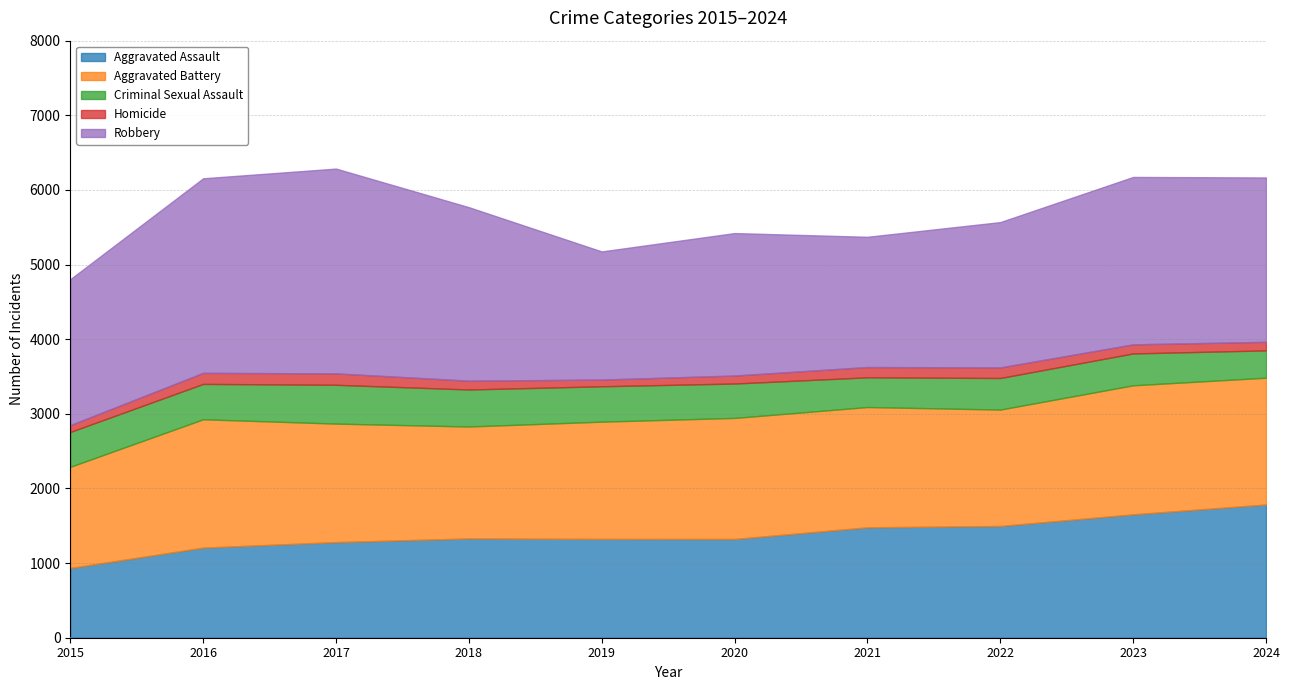

Reading left to right, what are all the values shown in this chart?

Aggravated Assault: 2015=934	2016=1207	2017=1281	2018=1330	2019=1324	2020=1323	2021=1479	2022=1497	2023=1653	2024=1785
Aggravated Battery: 2015=1356	2016=1720	2017=1588	2018=1500	2019=1571	2020=1622	2021=1612	2022=1560	2023=1729	2024=1699
Criminal Sexual Assault: 2015=467	2016=474	2017=520	2018=496	2019=474	2020=461	2021=398	2022=423	2023=427	2024=366
Homicide: 2015=92	2016=148	2017=153	2018=118	2019=90	2020=107	2021=138	2022=142	2023=122	2024=115
Robbery: 2015=1955	2016=2607	2017=2744	2018=2325	2019=1717	2020=1909	2021=1745	2022=1947	2023=2243	2024=2202